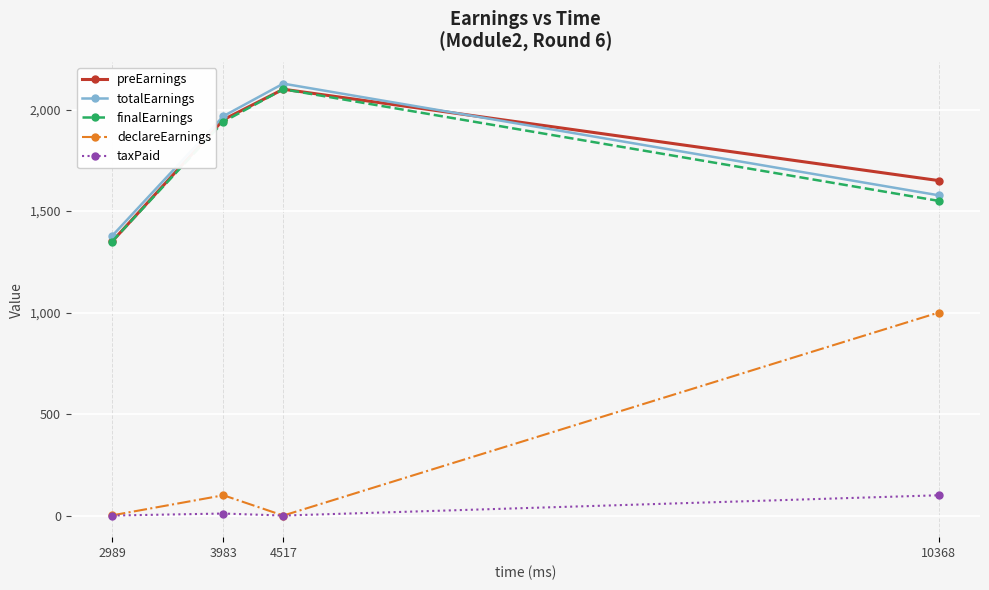

Rank the categories by finalEarnings value from highest to lowest.

4517, 3983, 10368, 2989